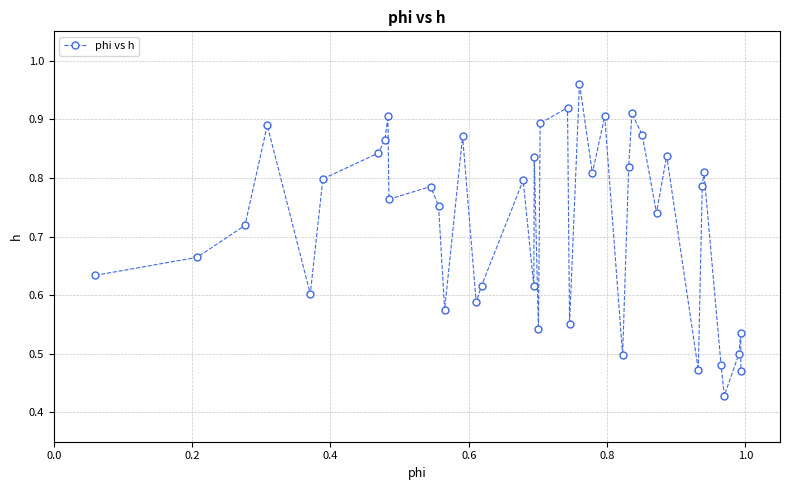

How many points are higher than both their immediate neighbors (excluding endpoints)?

13